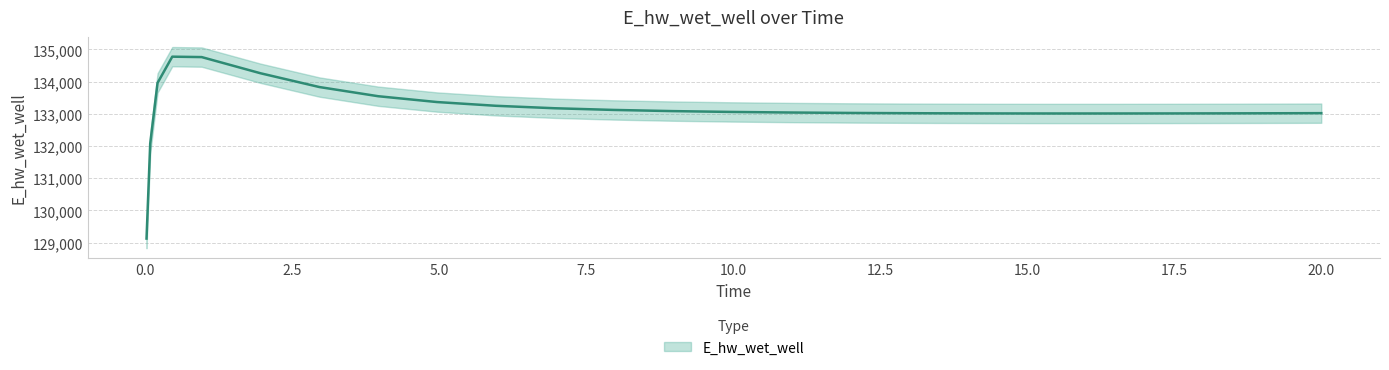

Which category has the highest value across all series?

0.46875